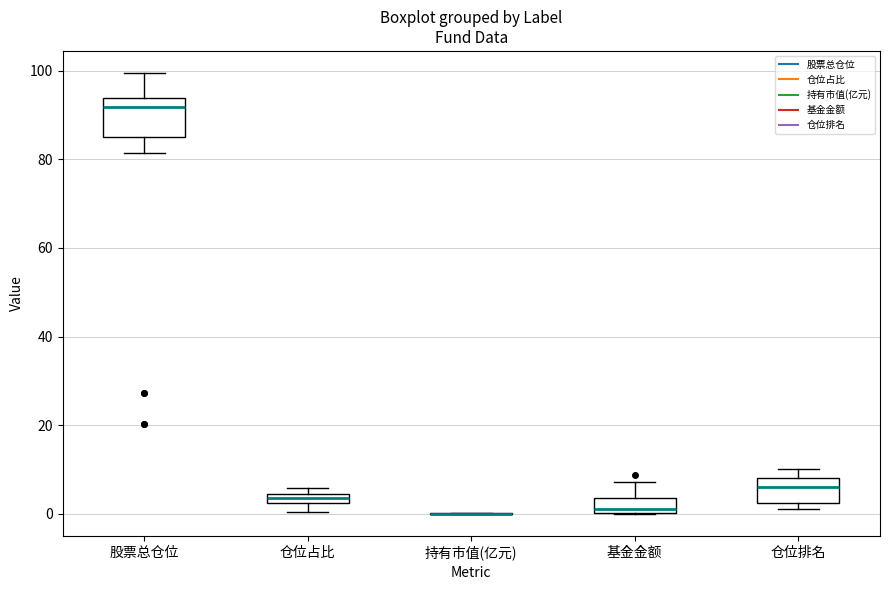

Comparing the boxes themselves (not the whiskers), which one is the tallest?

股票总仓位